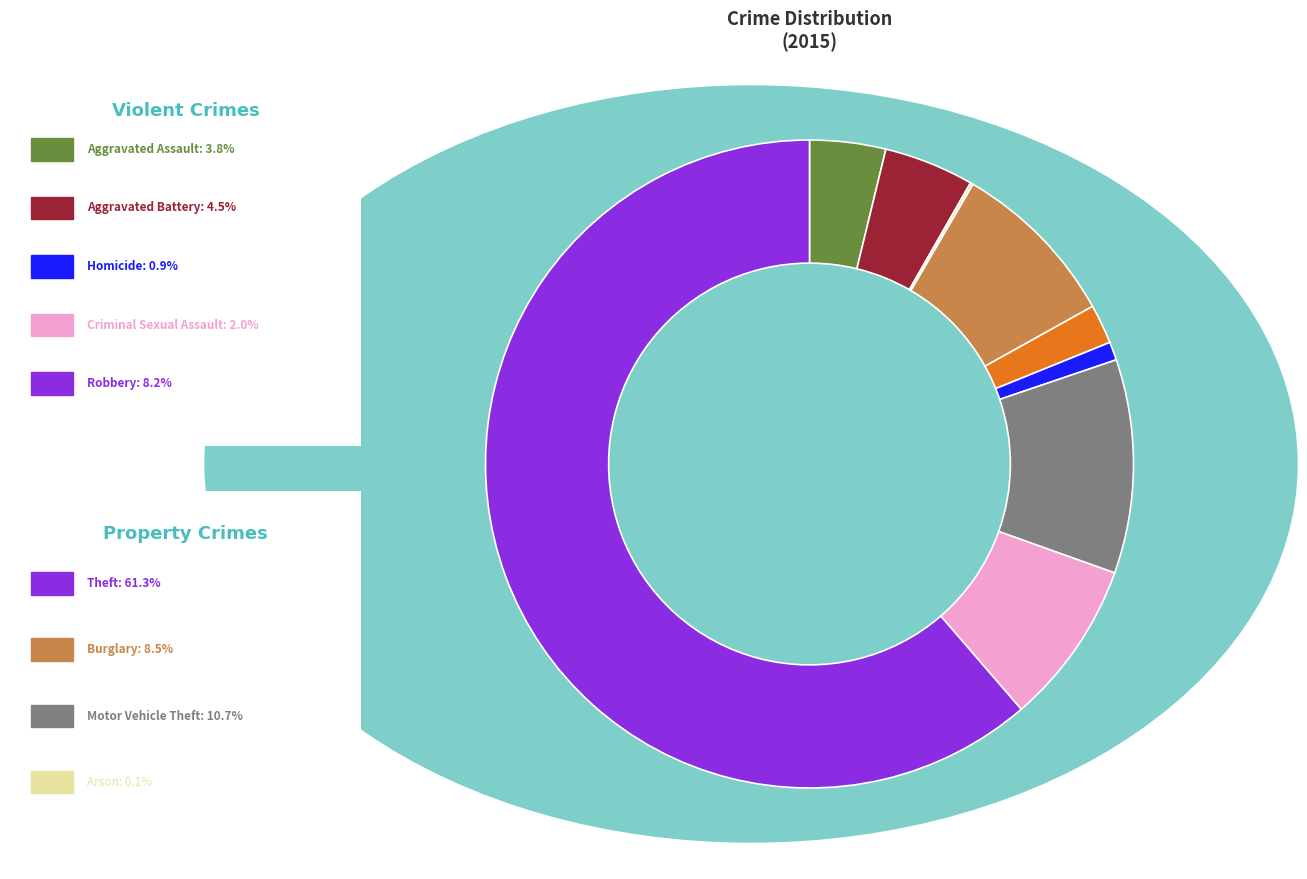

Is there any slice that represents more than half of the pie?

Yes